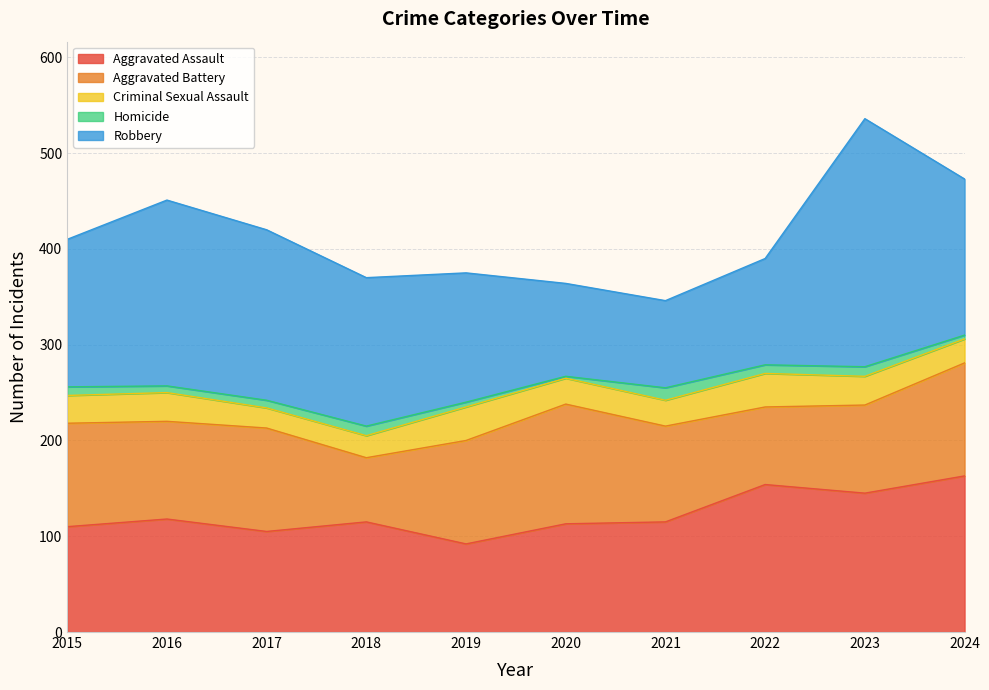

Reading left to right, list all the values displayed in this chart.

Aggravated Assault: 110	118	105	115	92	113	115	154	145	163
Aggravated Battery: 108	102	108	67	108	125	100	81	92	118
Criminal Sexual Assault: 29	30	21	23	35	27	27	35	30	25
Homicide: 9	7	8	10	5	2	13	9	10	4
Robbery: 154	194	178	155	135	97	91	111	259	163